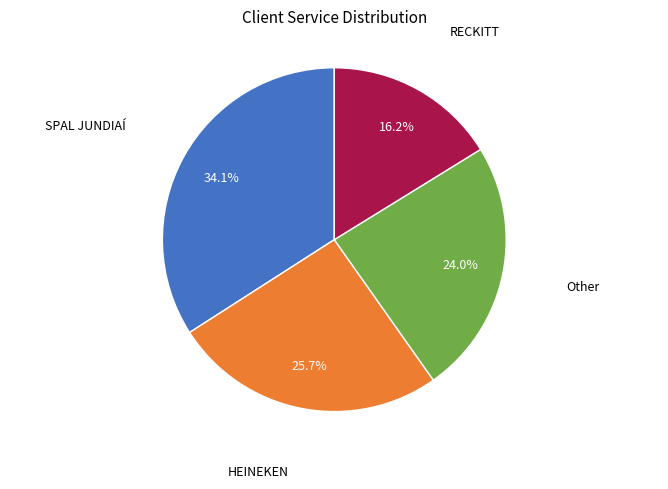

Does any single category account for the majority?

No